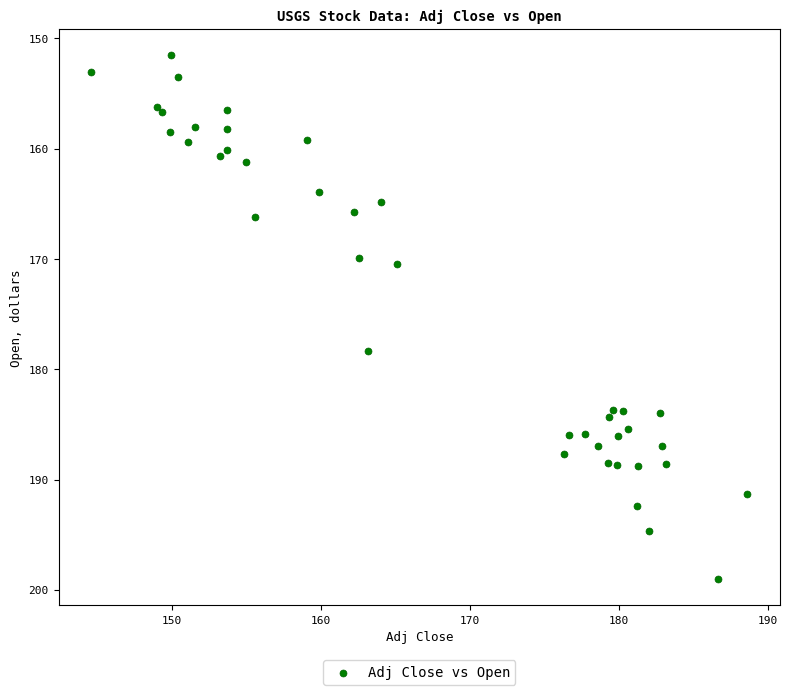

What Y value in the scatter plot is closest to 175?

178.4